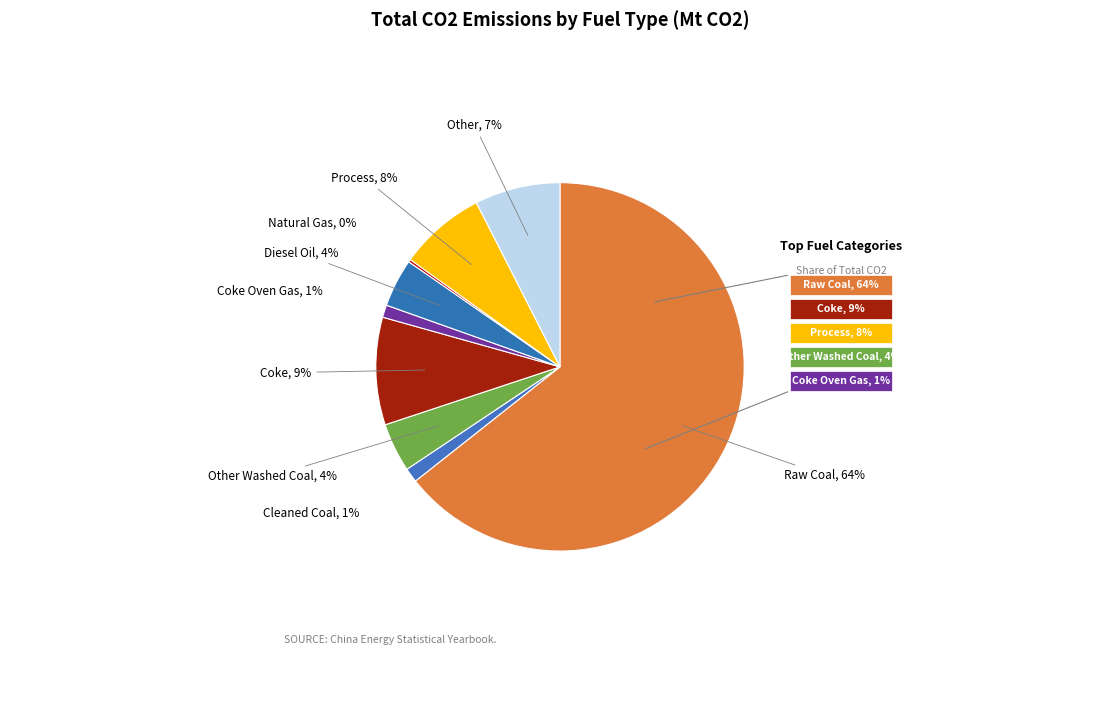

What is the majority slice?

Raw Coal